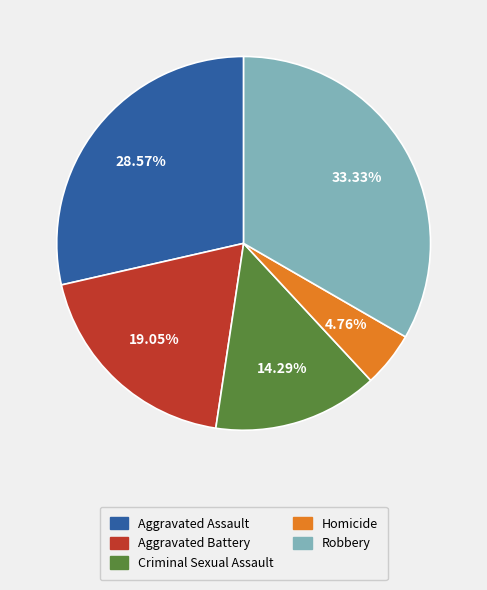

Is the sum of Aggravated Assault and Criminal Sexual Assault greater than half?

No